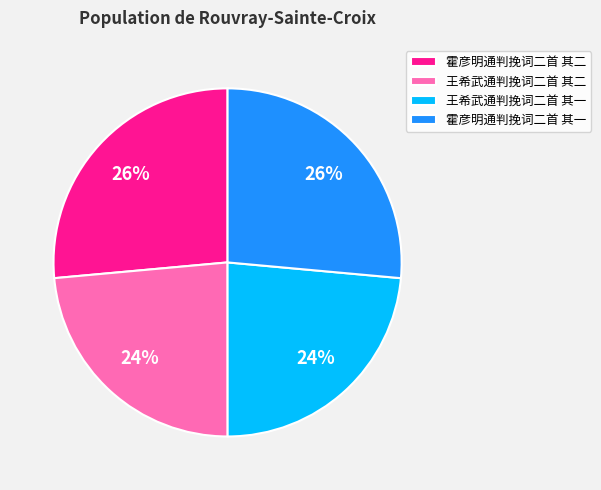

What percentage is the 王希武通判挽词二首 其一 slice, to the nearest percent?

24%